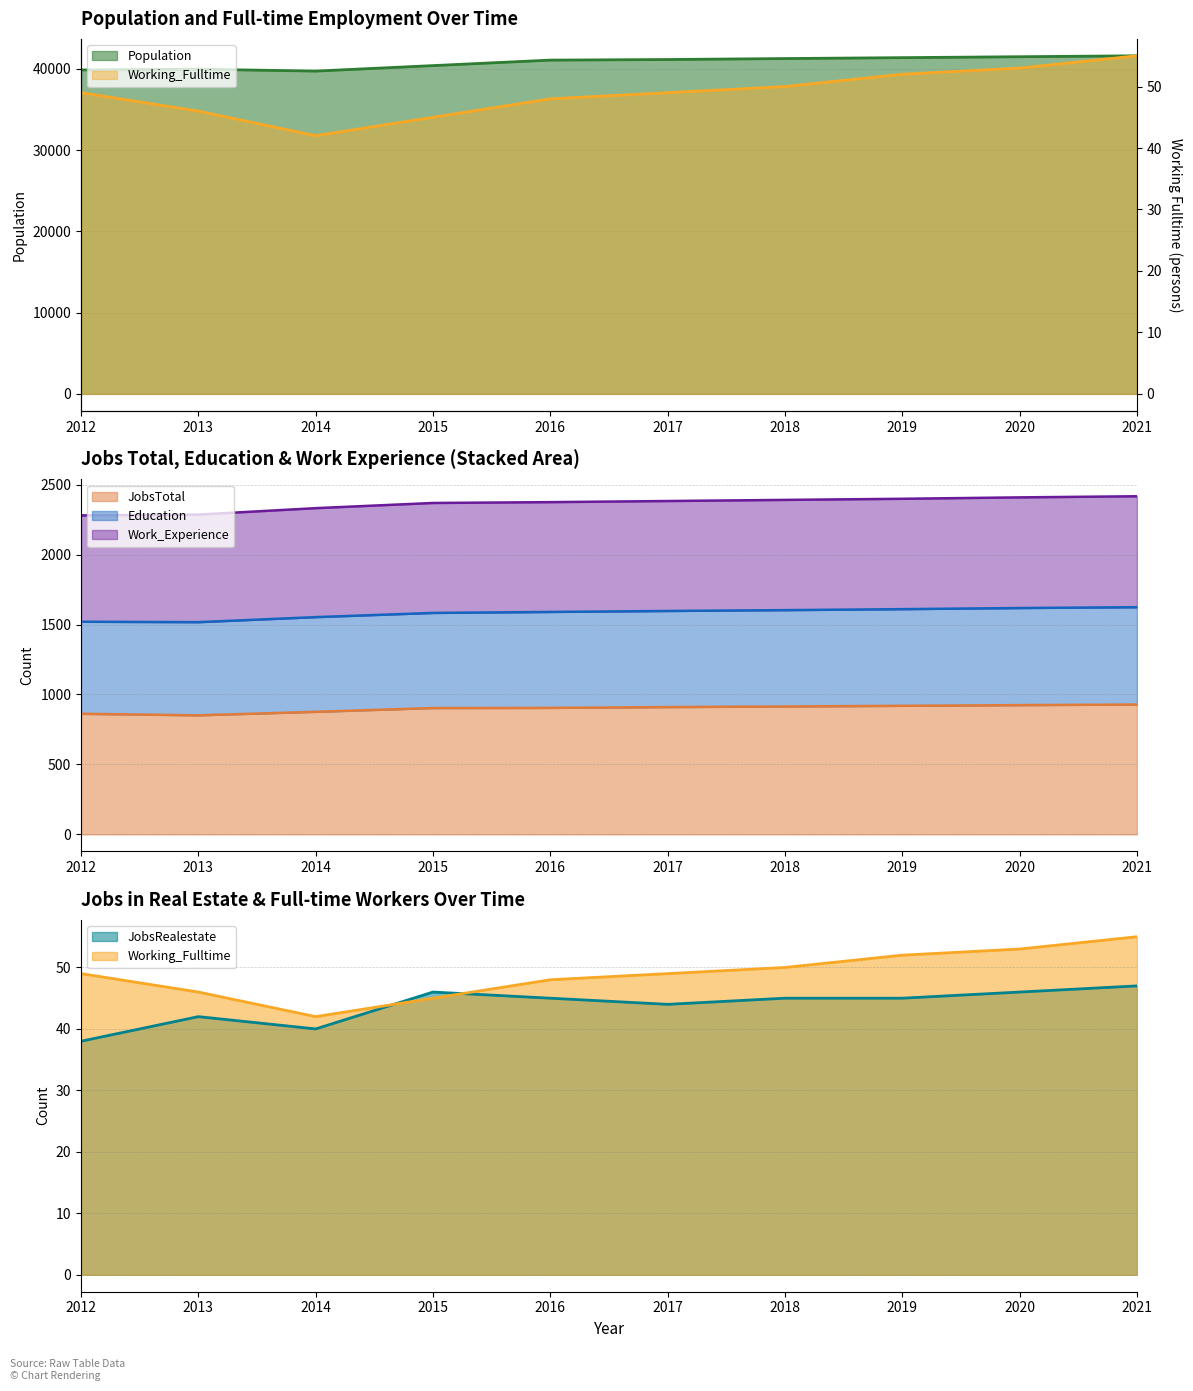

What is the minimum value for JobsTotal?

851